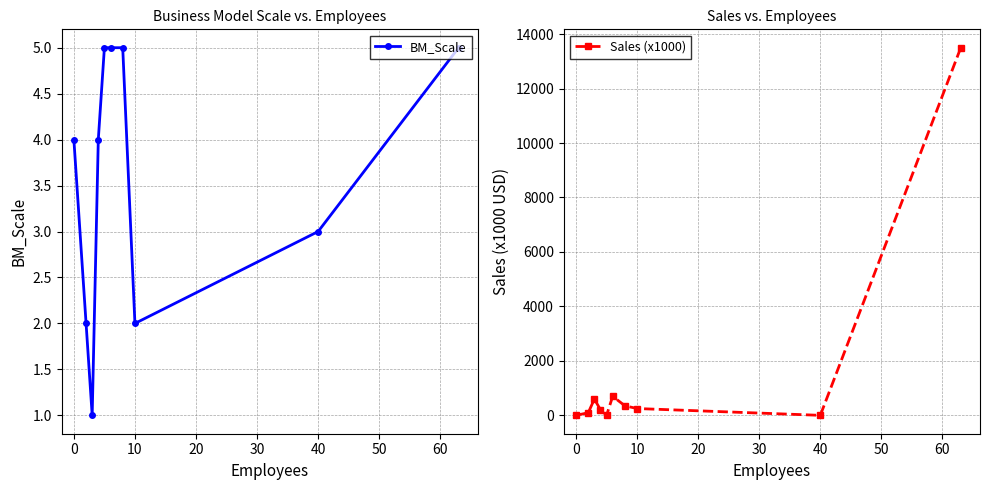

What are all the series names shown in the legend?

BM_Scale, Sales (x1000)